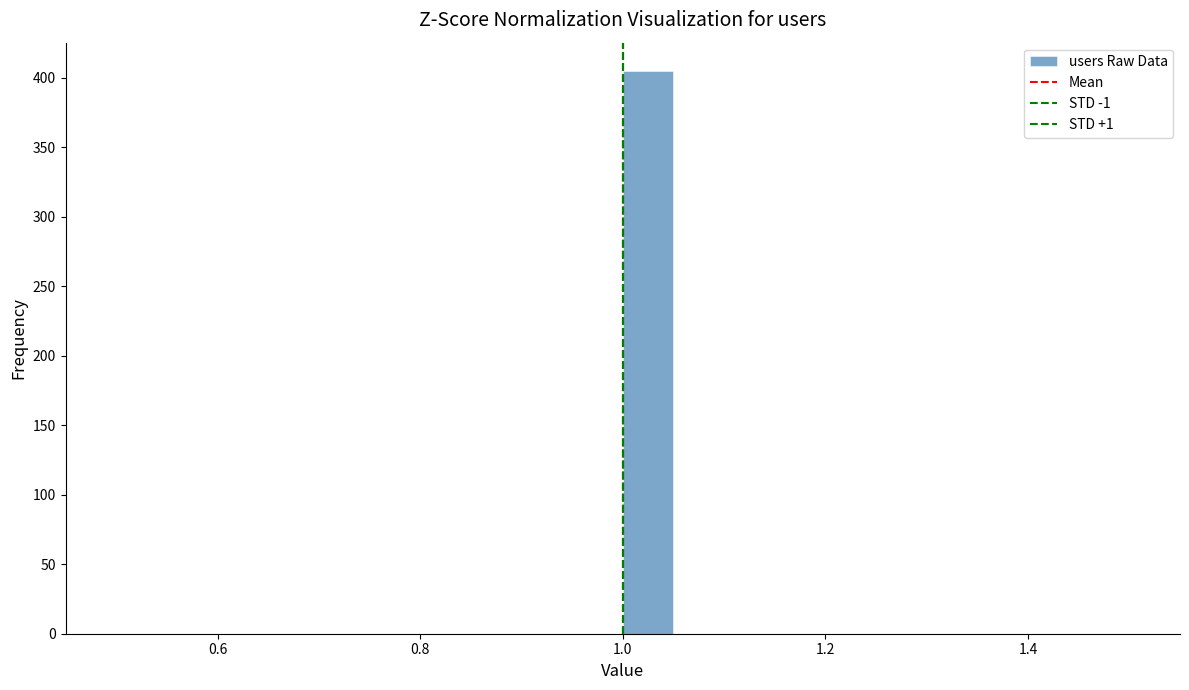

Around what value on the x-axis is the tallest bar? Give the approximate position of its centre, as read against the axis.

1.02